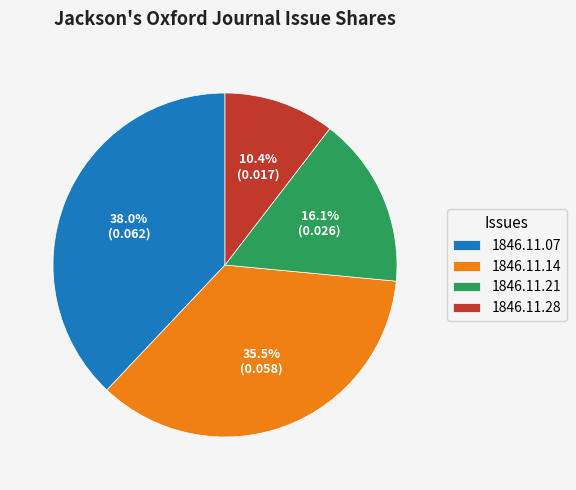

How many segments does this pie chart have?

4